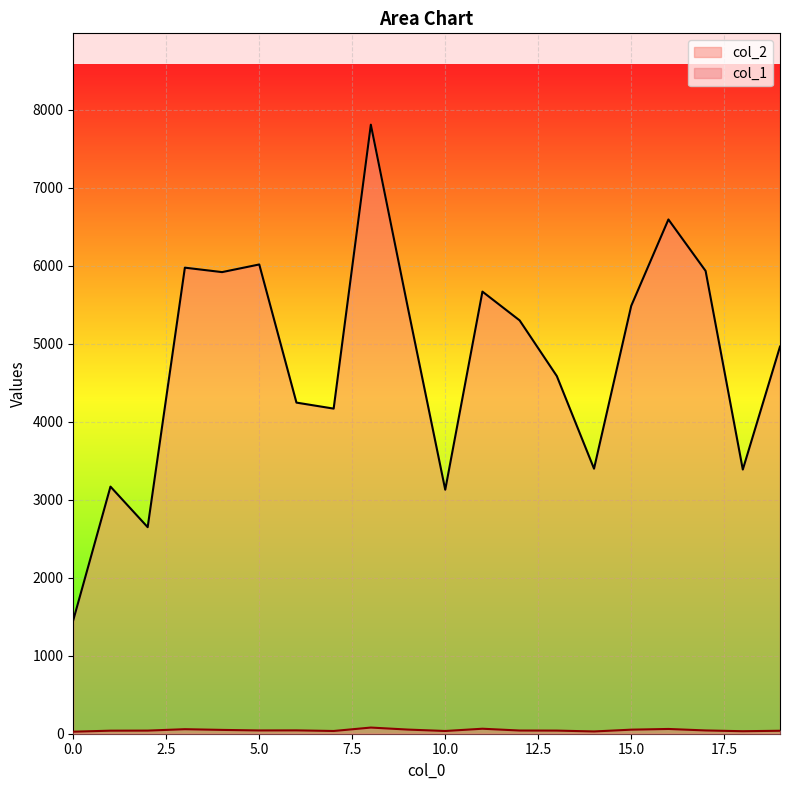

The value of col_2 at 10.0 is 5096. True or false?

False